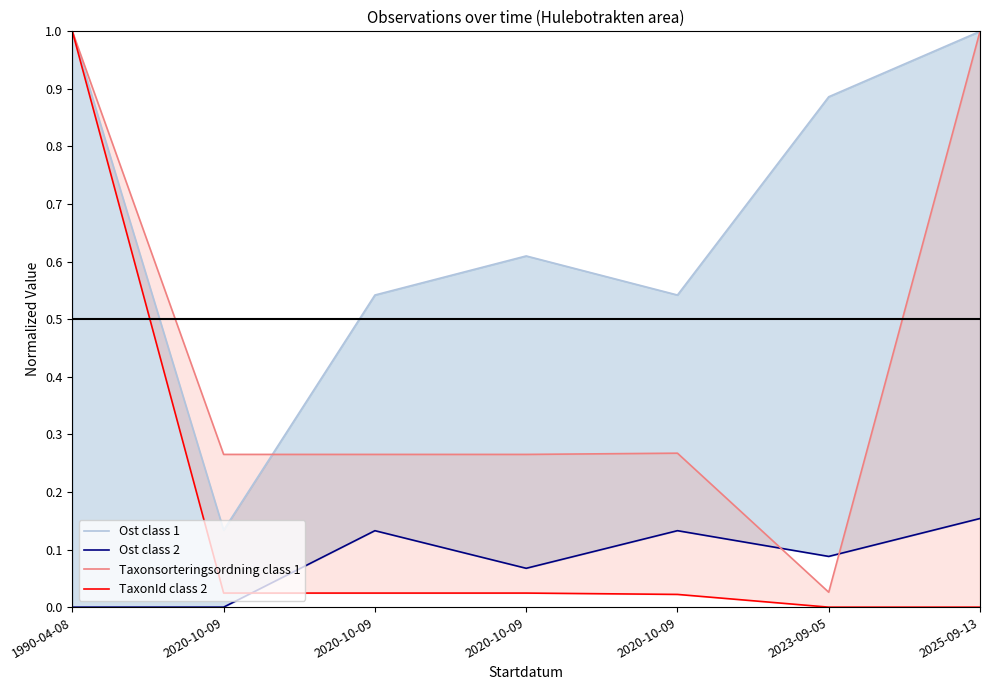

Rank the categories by Ost class 1 value from highest to lowest.

1990-04-08, 2025-09-13, 2023-09-05, 2020-10-09, 2020-10-09, 2020-10-09, 2020-10-09